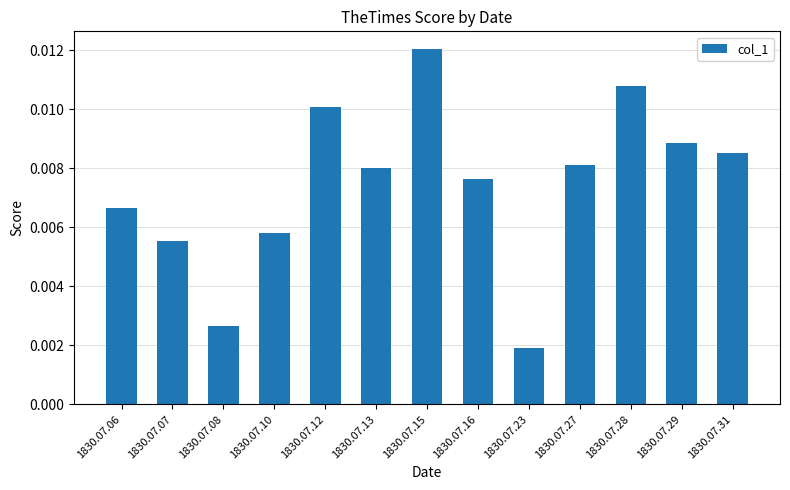

Where is the data nearest to the value 0?

1830.07.23